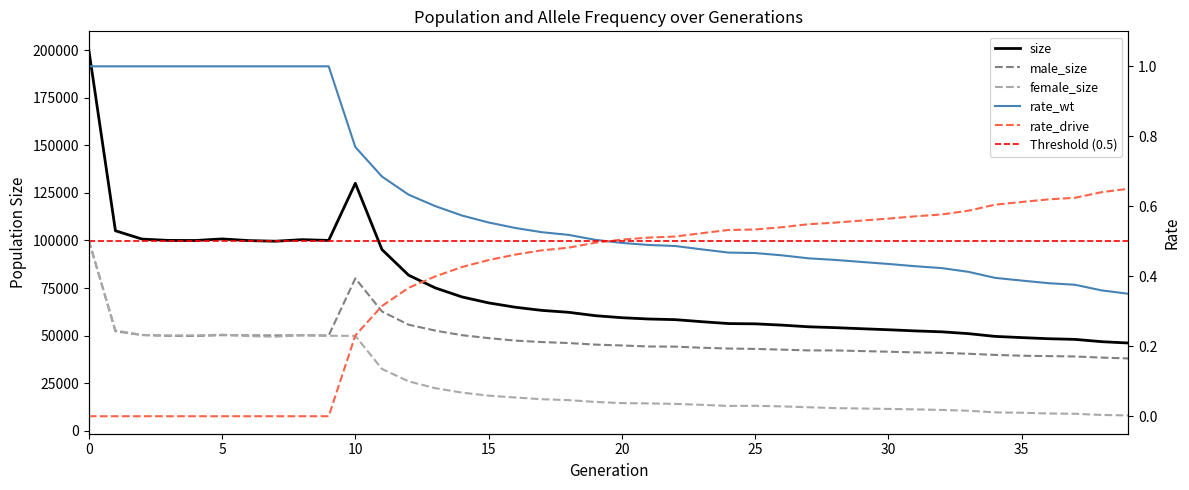

What is the difference between the second highest and minimum values in the rate_wt series?

0.7